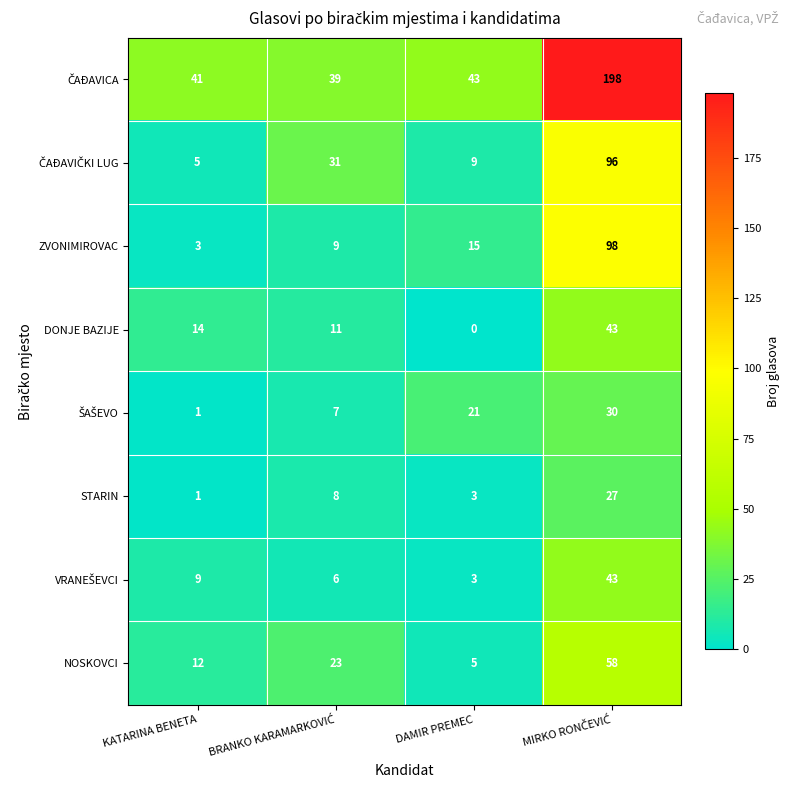

What is the difference between the maximum and minimum values in the STARIN series?

26